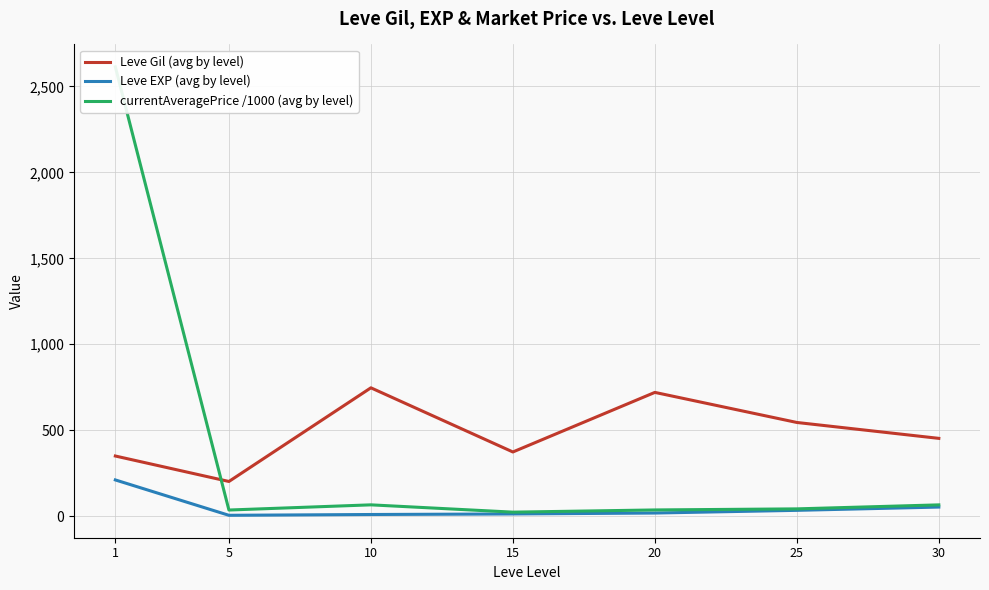

Where is the first local minimum for currentAveragePrice /1000 (avg by level)?

5